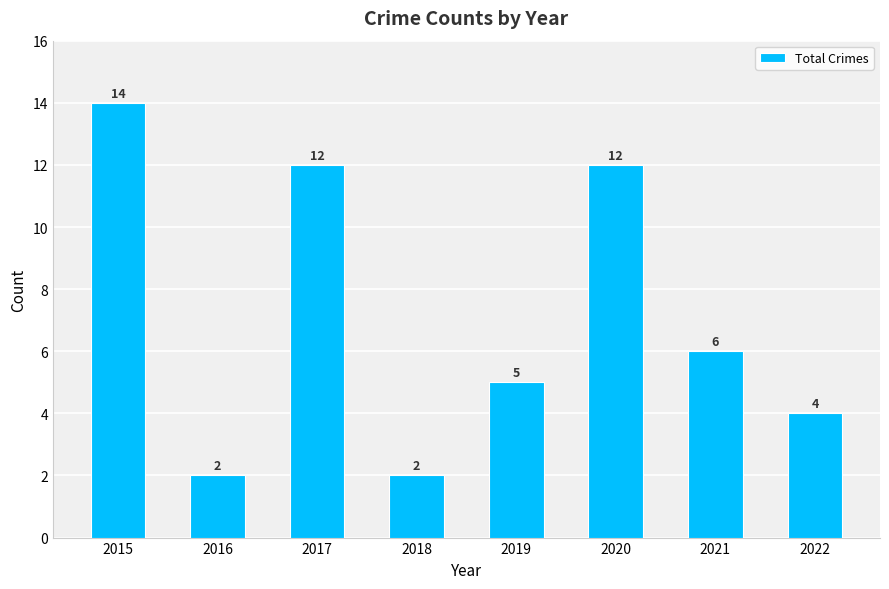

Reading left to right, transcribe all the data shown in this chart.

2015=14	2016=2	2017=12	2018=2	2019=5	2020=12	2021=6	2022=4